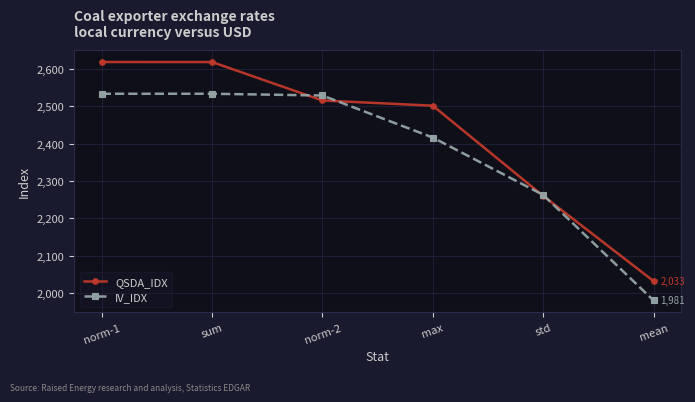

What position from the left is norm-1?

1